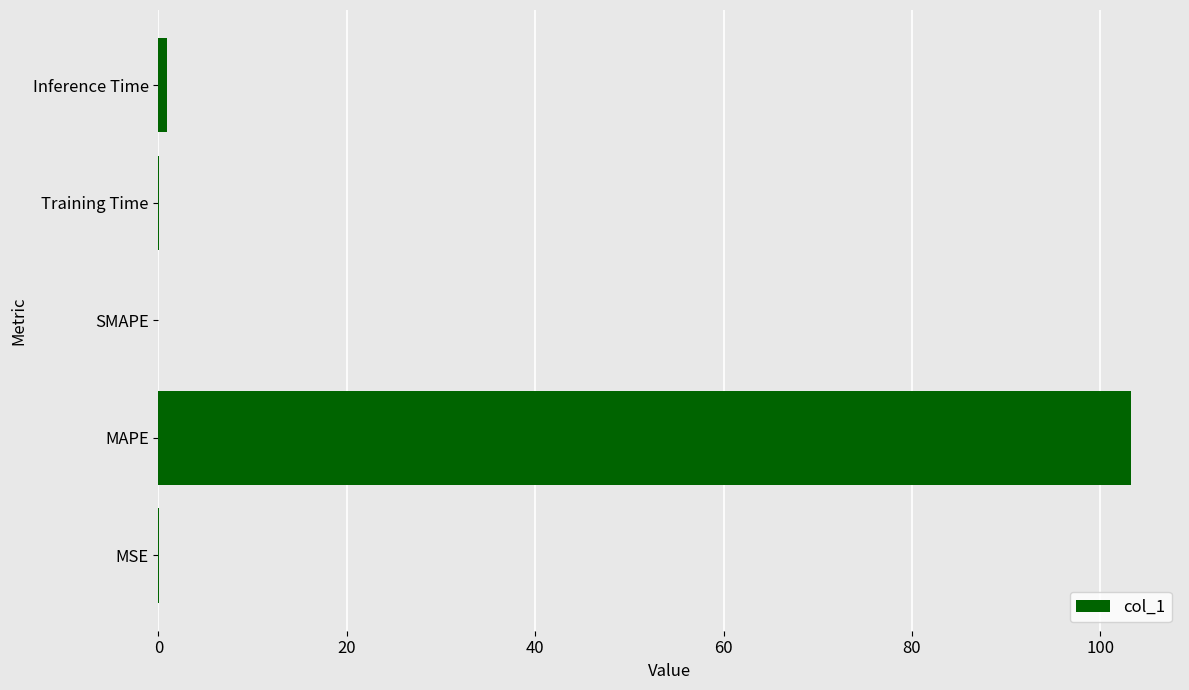

The chart shows a value of 103.3 at MAPE. True or false?

True